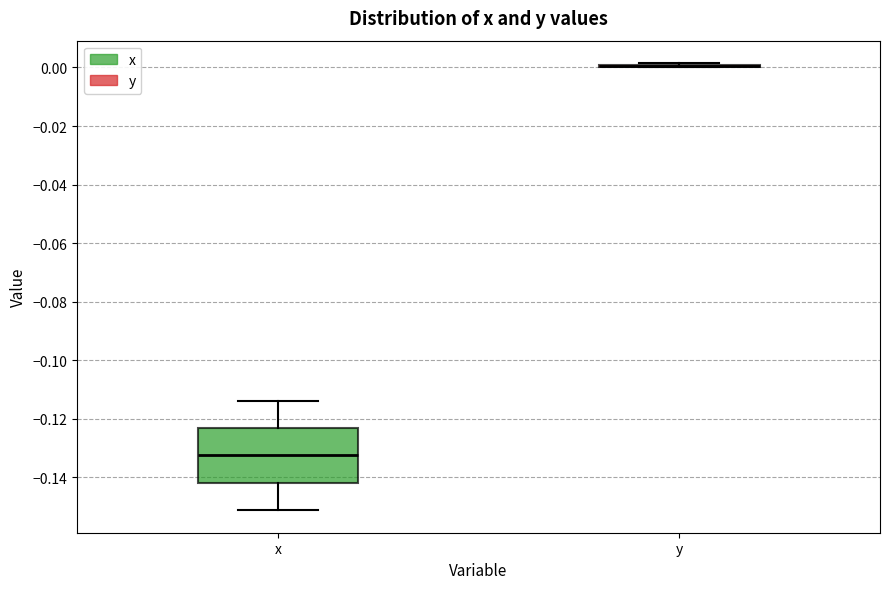

Reading left to right, transcribe this box plot: for each box, give where its median line is, the range the box spans, and where its two whiskers end, as read against the y-axis. The values are not printed on the chart, so give them approximately, as read against the axis.

x: median -0.132, box -0.142 to -0.124, whiskers -0.152 to -0.114
y: box collapsed to a line at 0.000, whiskers 0.000 to 0.002